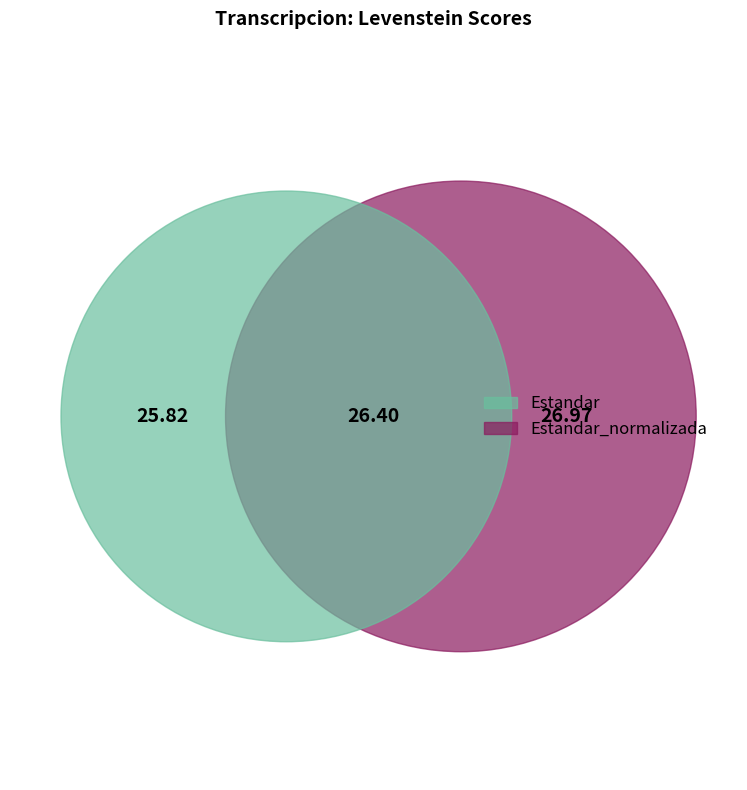

Is there a majority slice in this chart?

No